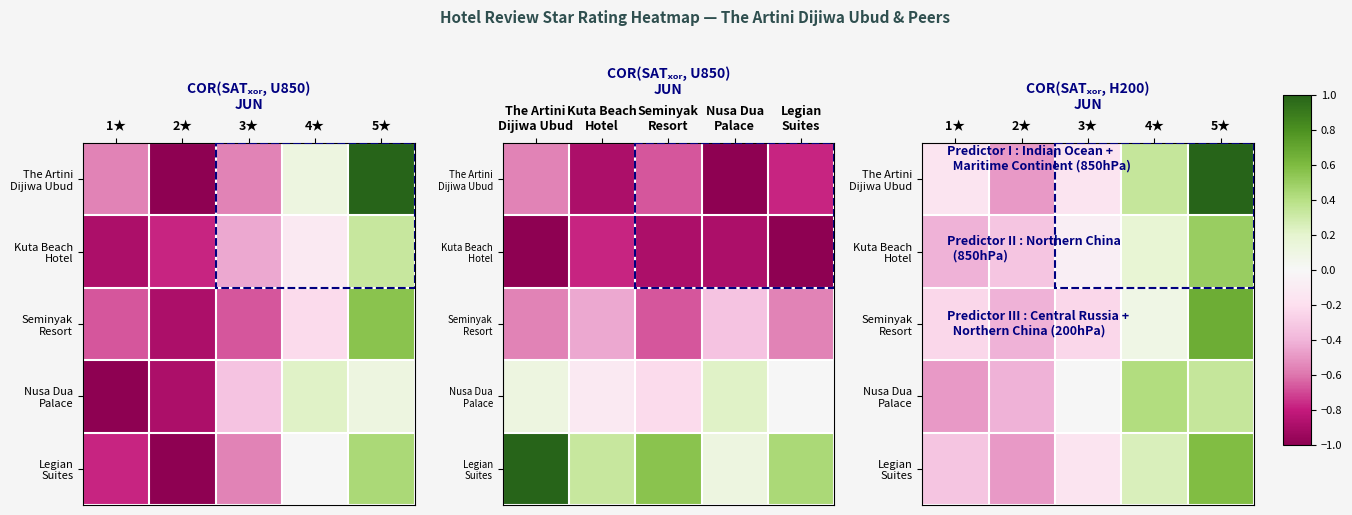

Which series has the largest total across all categories?

The Artini Dijiwa Ubud